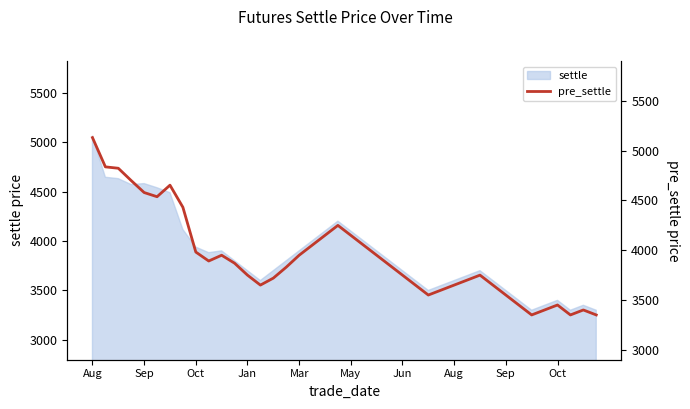

How many data points are less than 3850?

20